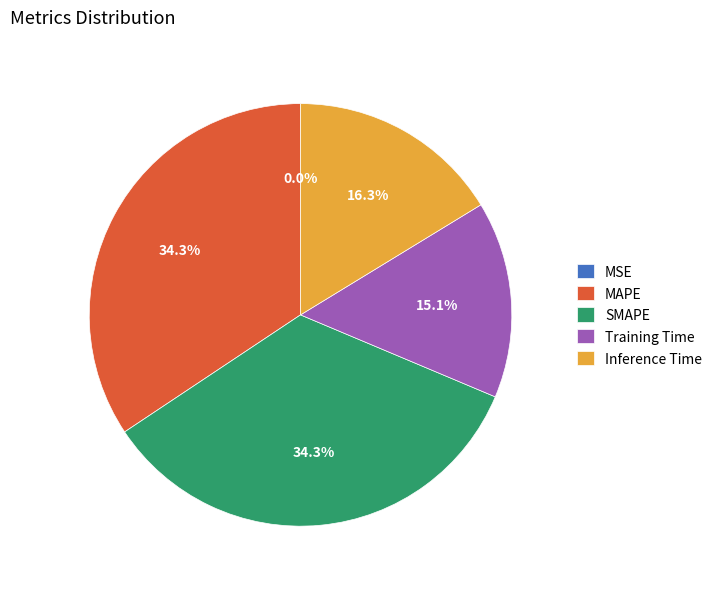

The Inference Time slice represents 4% of the pie. True or false?

False